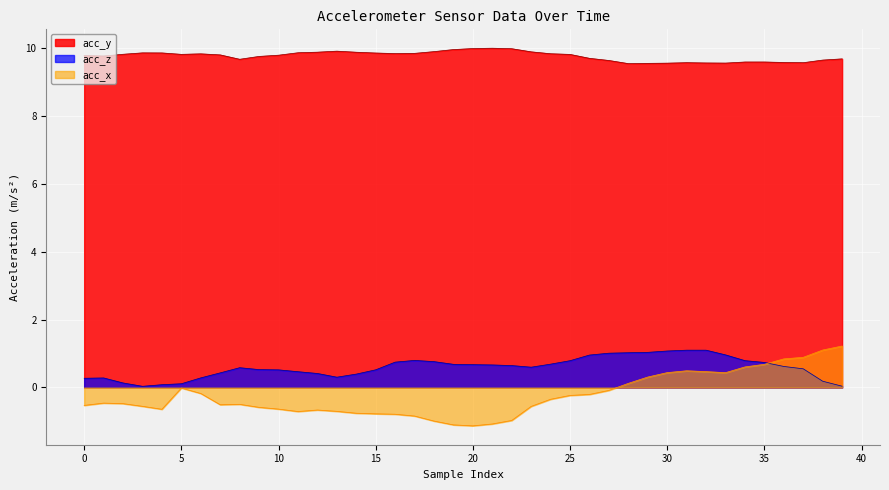

Which label corresponds to the smallest value in the chart?

20